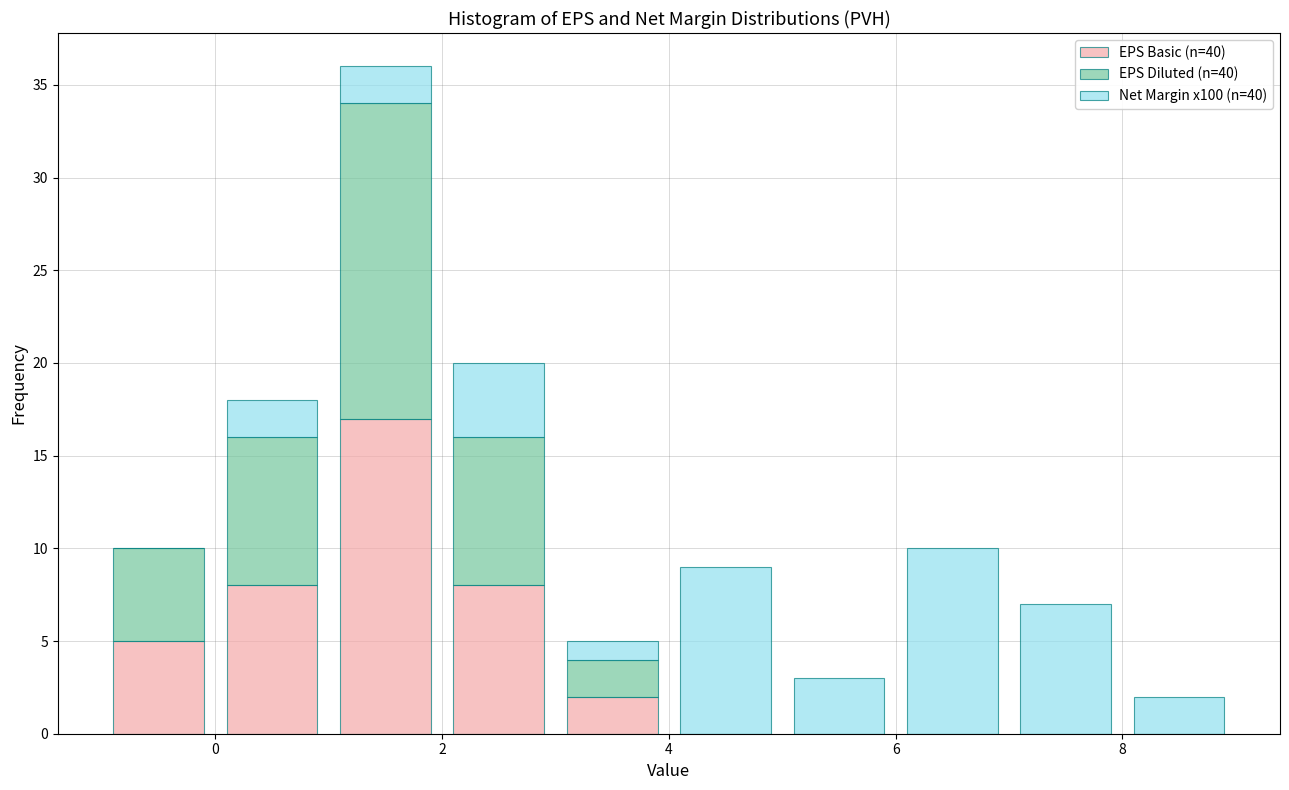

Which range on the x-axis has the tallest stacked bar (by total height)?

1 to 2